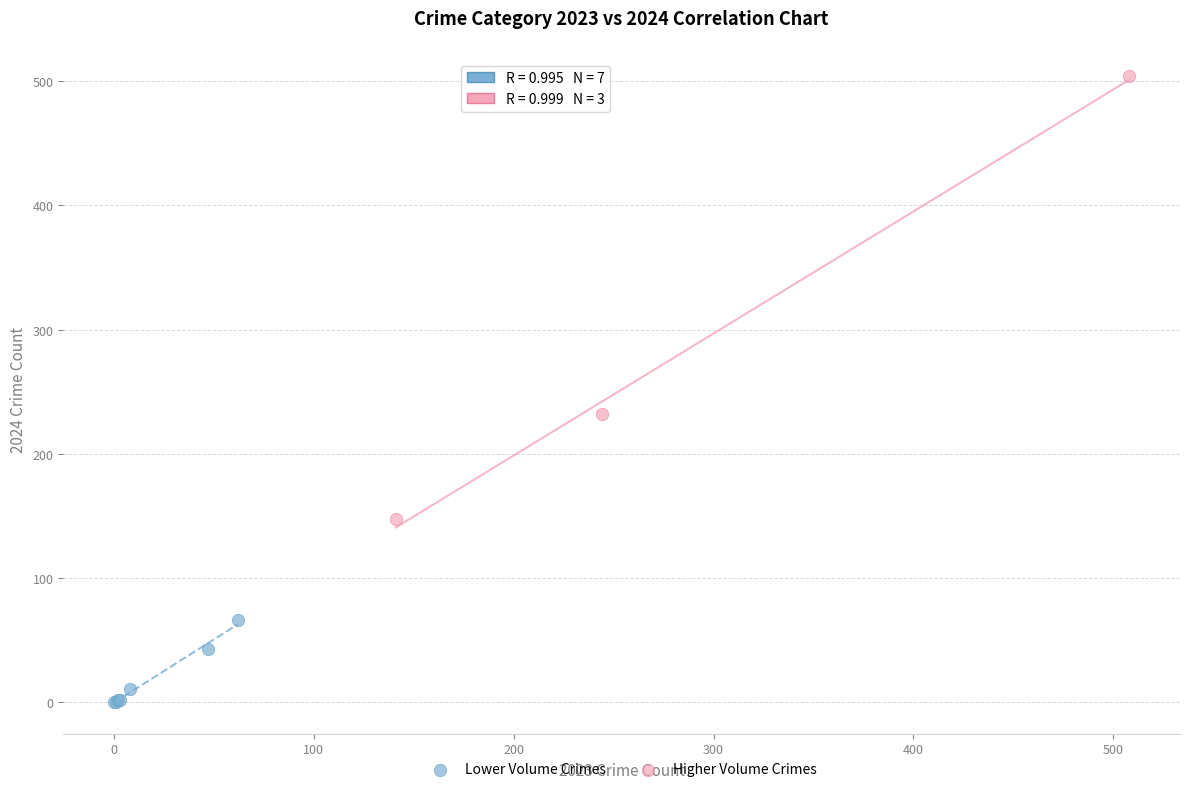

Which series has the largest Y range (max minus min)?

Higher Volume Crimes